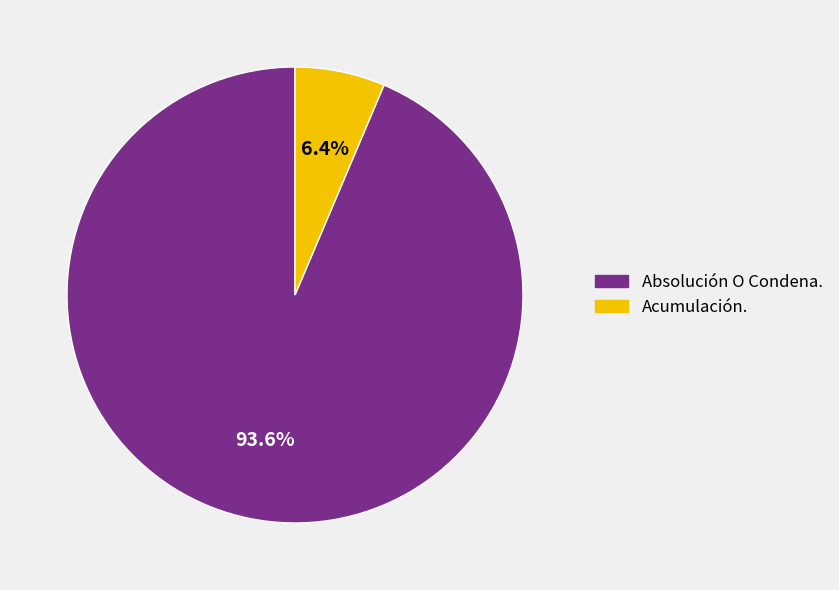

True or false: Acumulación. accounts for 6% of the total.

True